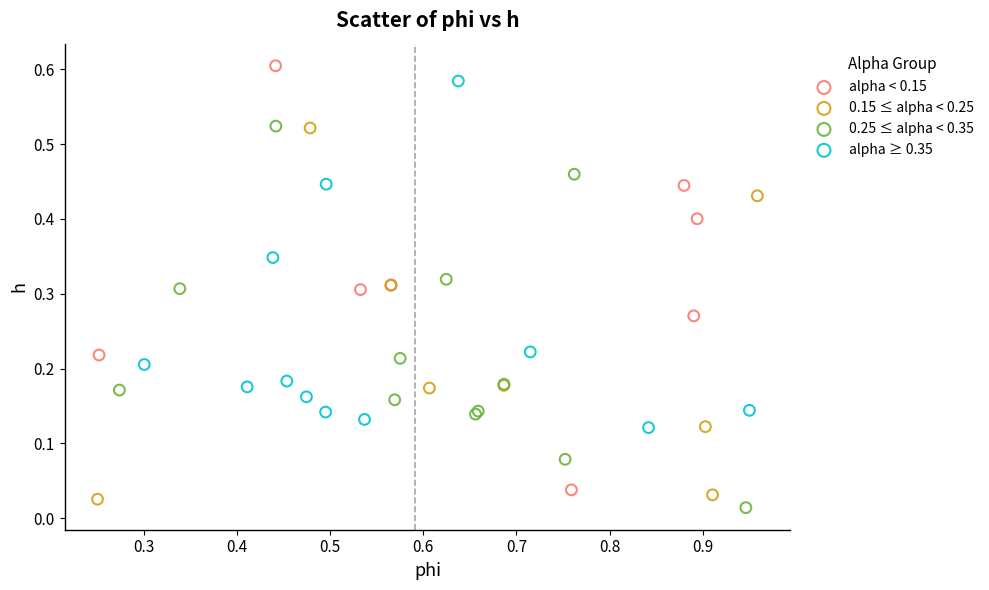

Which series contains the highest Y value?

alpha < 0.15